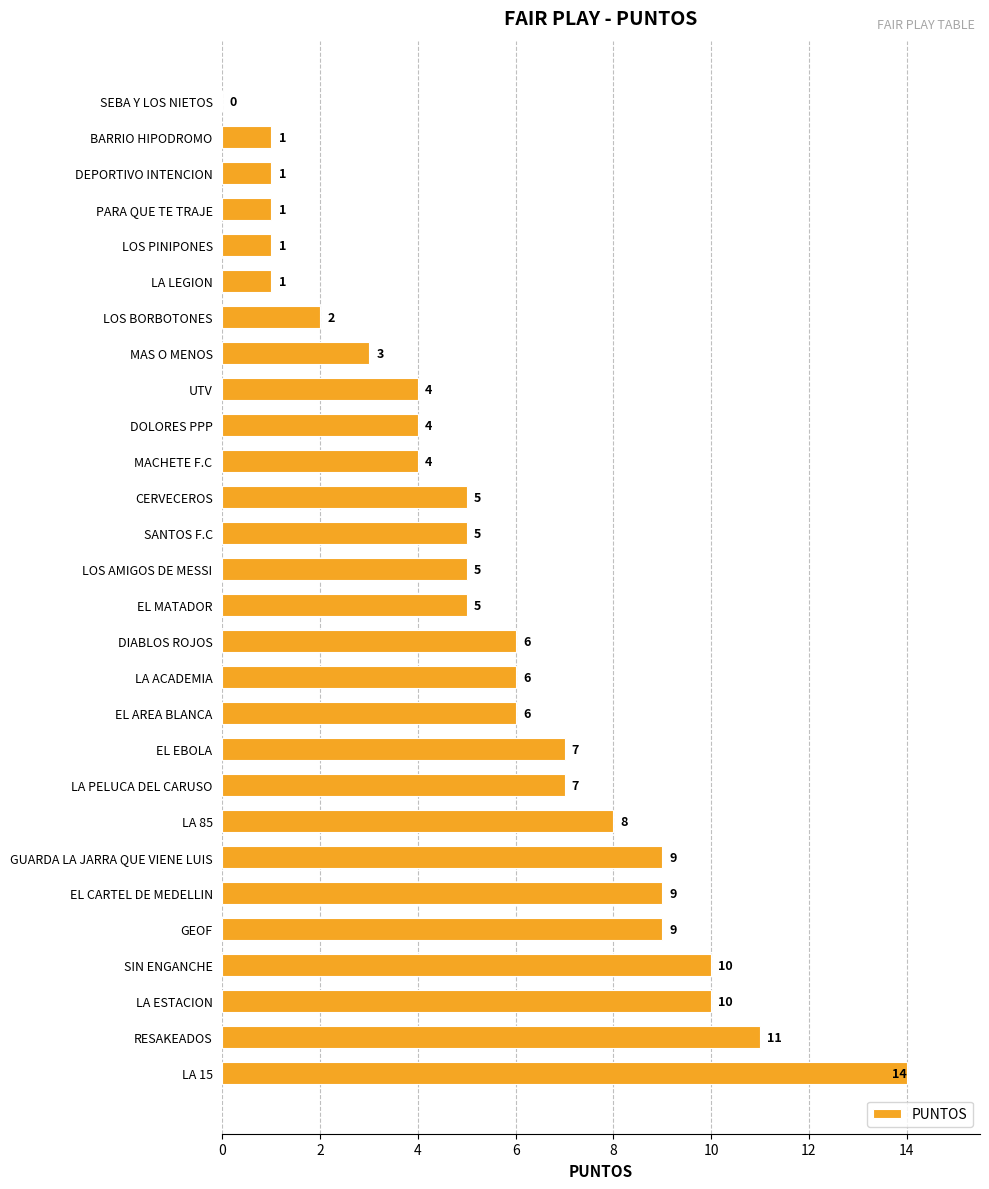

What is the ratio of the value at EL EBOLA to the value at SANTOS F.C?

1.4